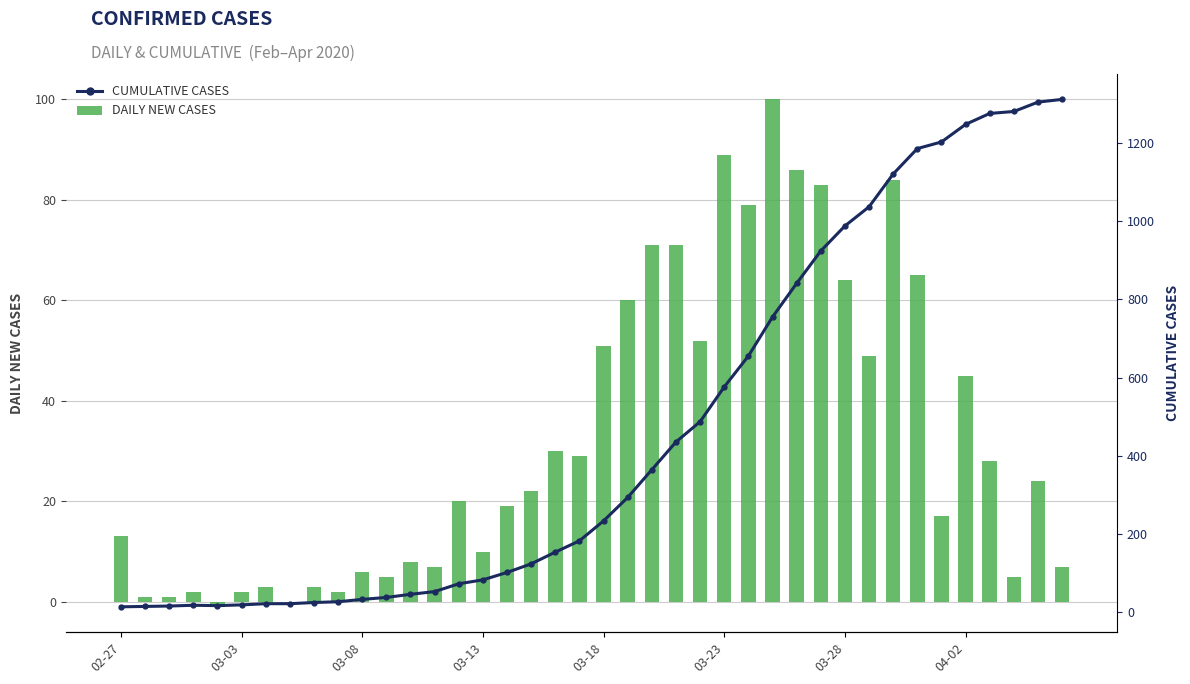

Which series has the largest range (max minus min)?

Cumulative Cases